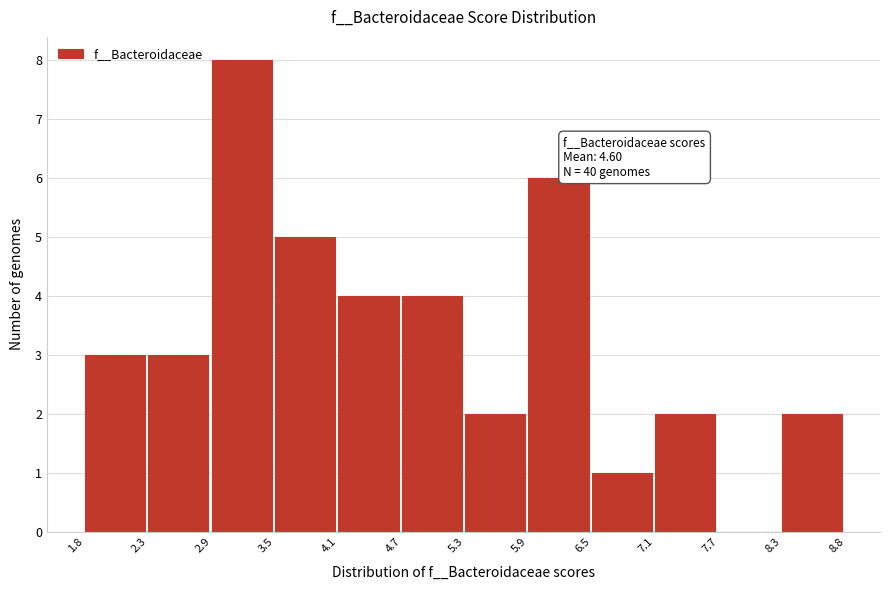

Which range on the x-axis has the tallest bar?

2.9 to 3.5